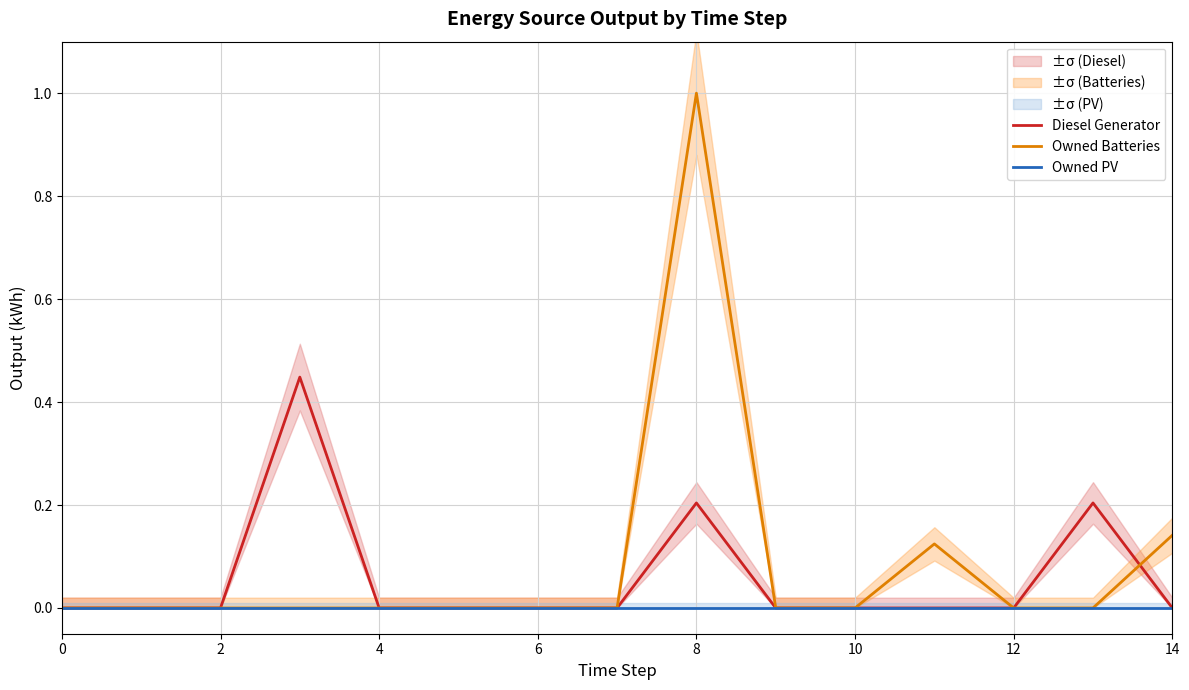

What is the sum of all Diesel Generator values?

0.9